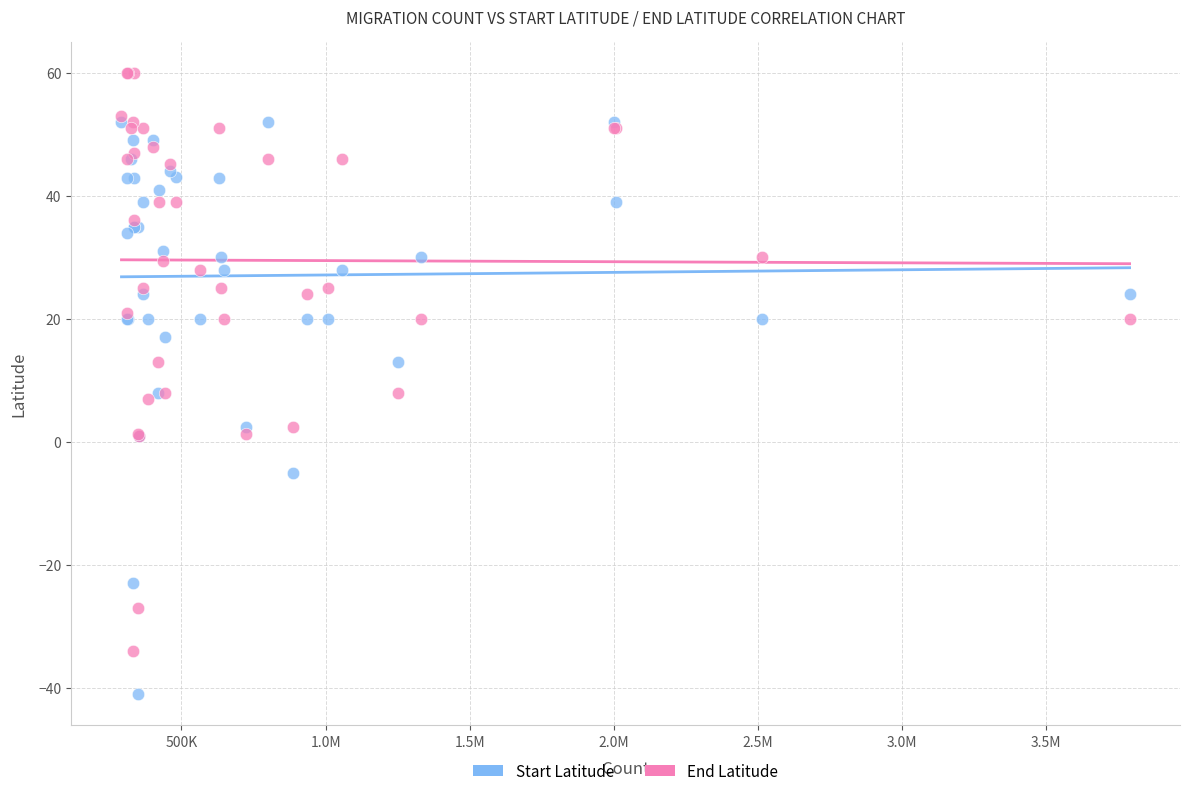

What are all the series names shown in the legend?

Start Latitude, End Latitude